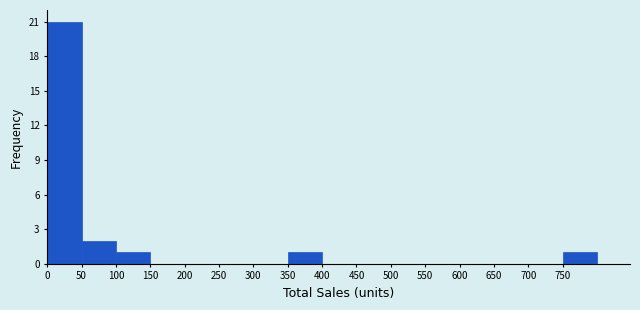

Reading left to right, list every bar in this chart as the range it spans on the x-axis followed by its height. The values are not printed on the chart, so give them approximately, as read against the axis.

0 to 50: 21
50 to 100: 2
100 to 150: 1
150 to 200: 0
200 to 250: 0
250 to 300: 0
300 to 350: 0
350 to 400: 1
400 to 450: 0
450 to 500: 0
500 to 550: 0
550 to 600: 0
600 to 650: 0
650 to 700: 0
700 to 750: 0
750 to 800: 1